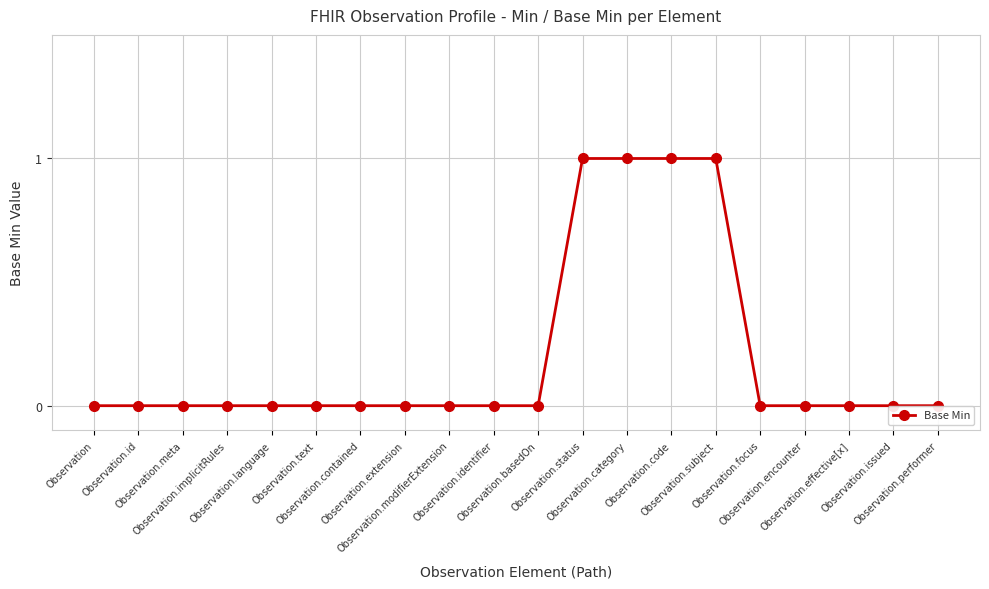

What is the sum of the values at Observation.code and Observation.modifierExtension?

1